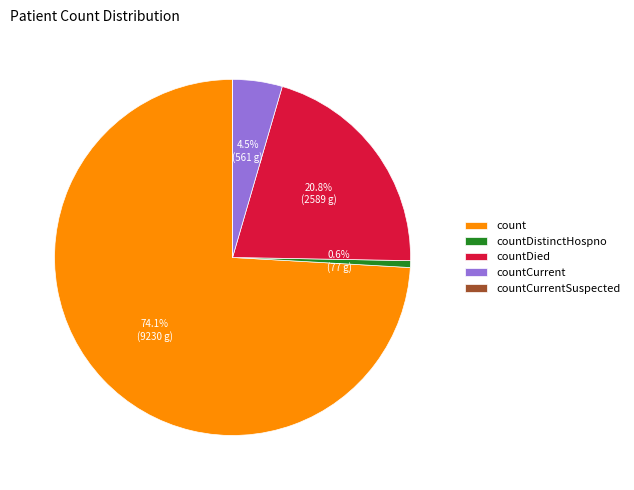

Which slice is the largest?

count